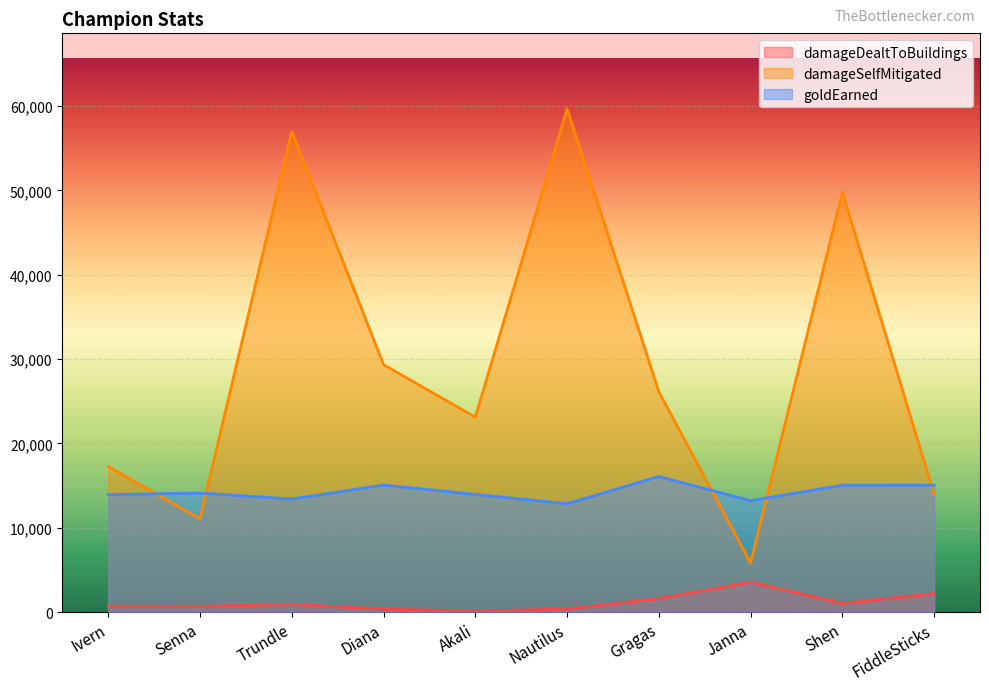

What is the difference between the highest and lowest values at Gragas?

24522